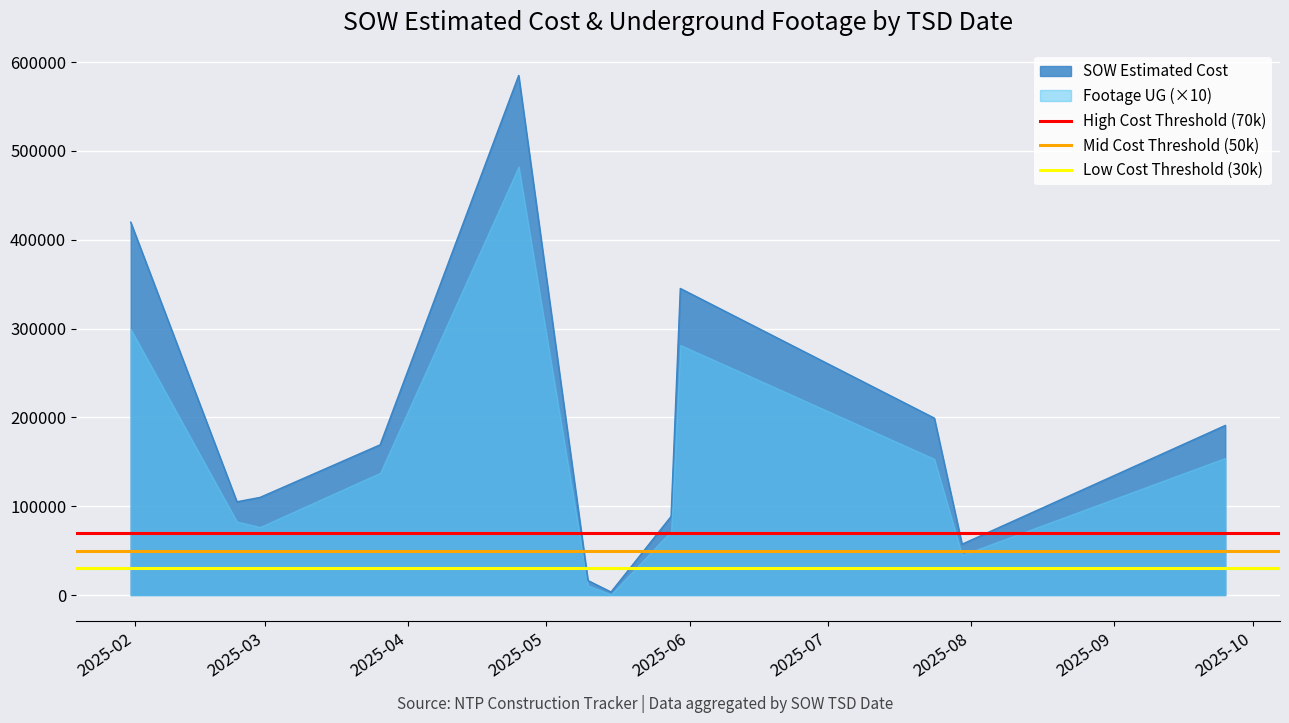

True or false: Low Cost Threshold (30k) has a value of 18358 at 2025-03.

False